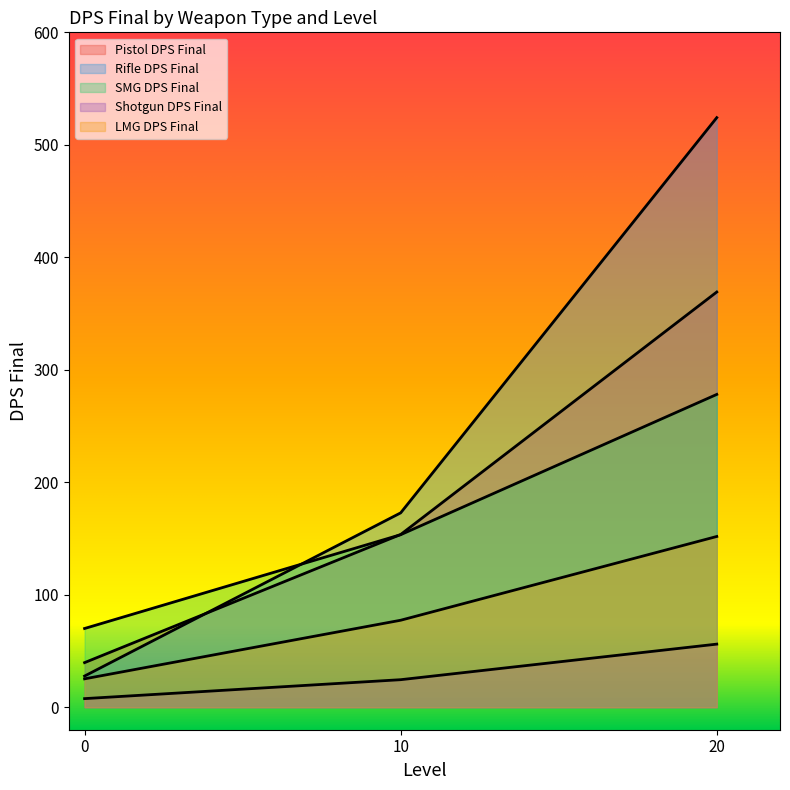

How many categories are shown in the chart?

3